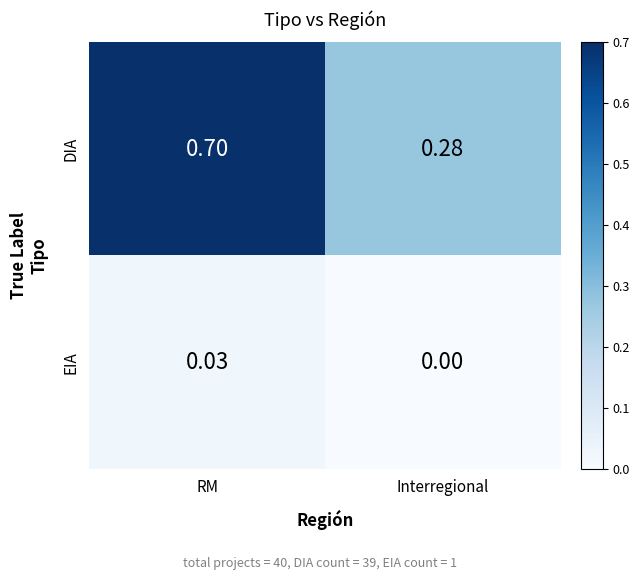

At which category is the sum across all series the highest?

RM